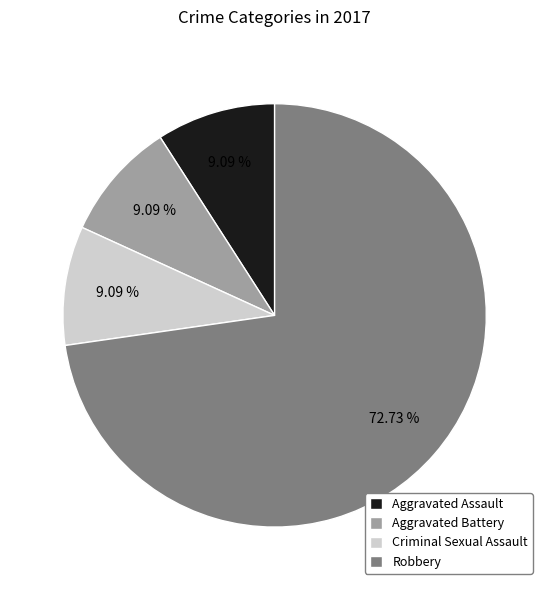

What percentage is the Criminal Sexual Assault slice, to the nearest percent?

9%